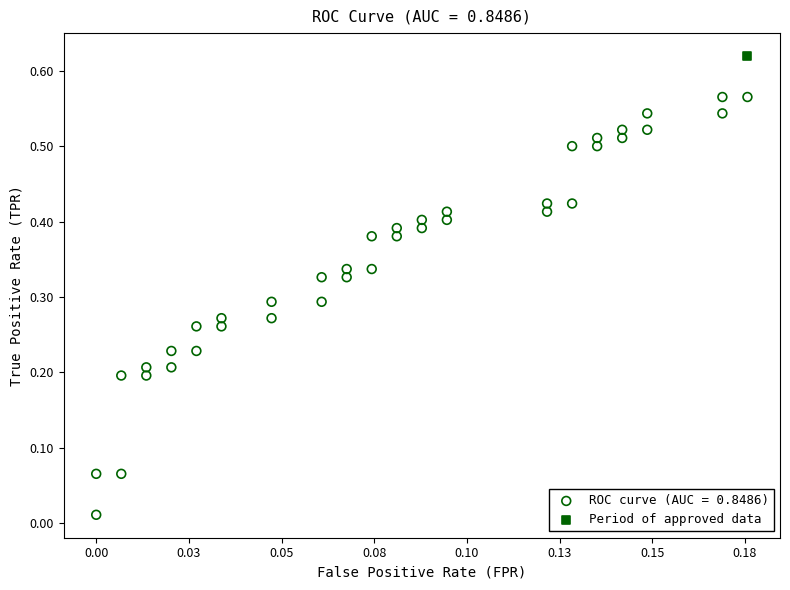

What are all the series names shown in the legend?

ROC curve (AUC = 0.8486), Period of approved data